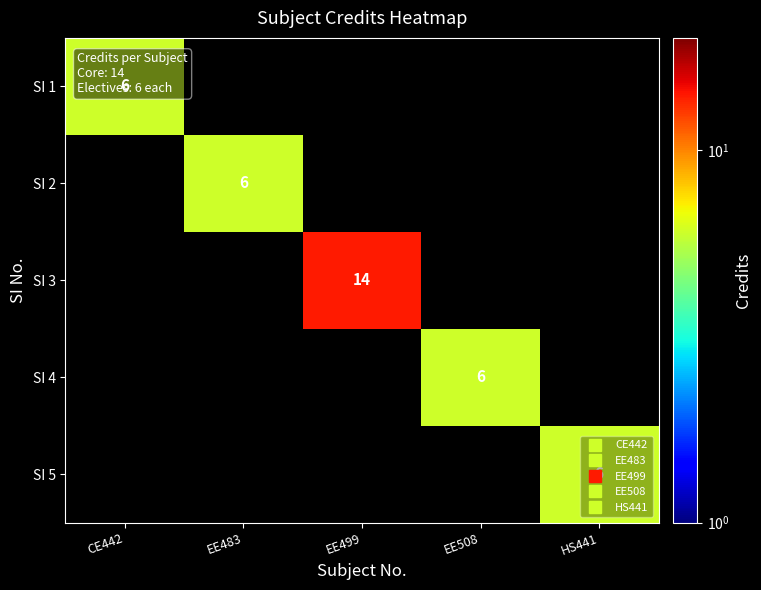

Rank the categories by SI 1 value from lowest to highest.

CE442, EE483, EE499, EE508, HS441